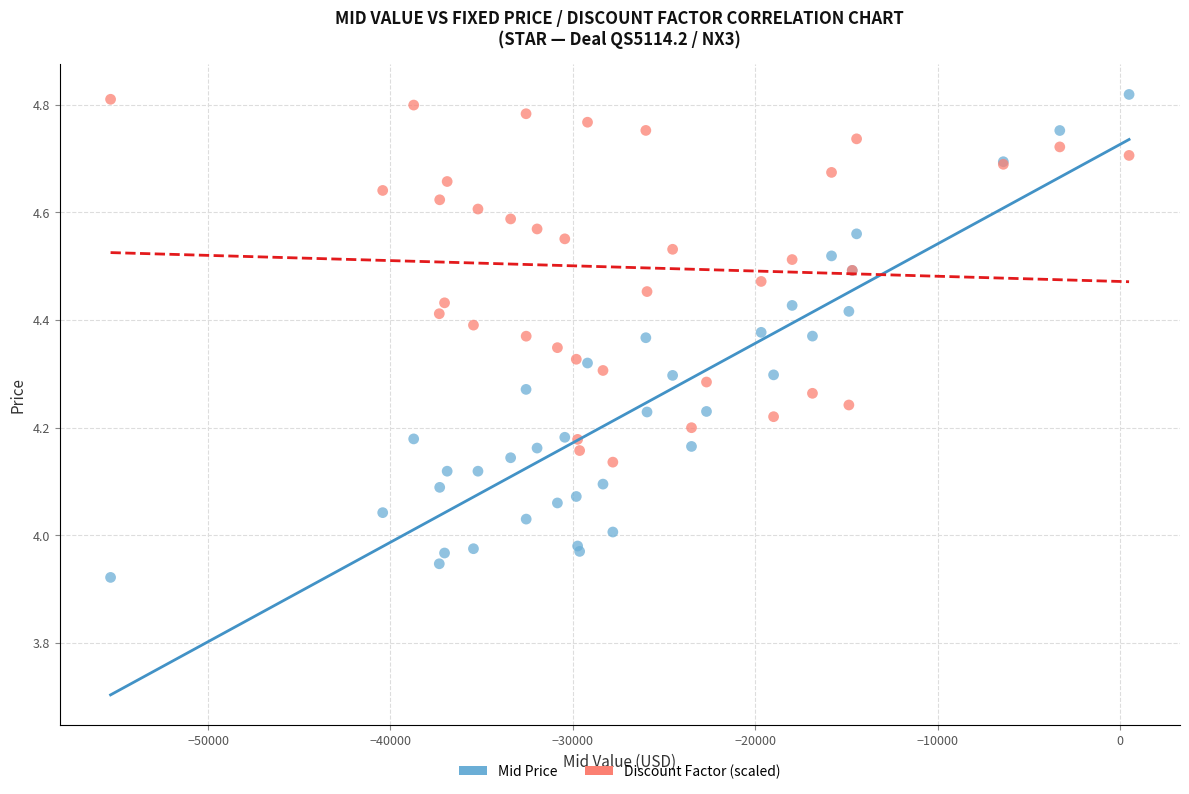

Which series contains the lowest Y value?

Mid Price